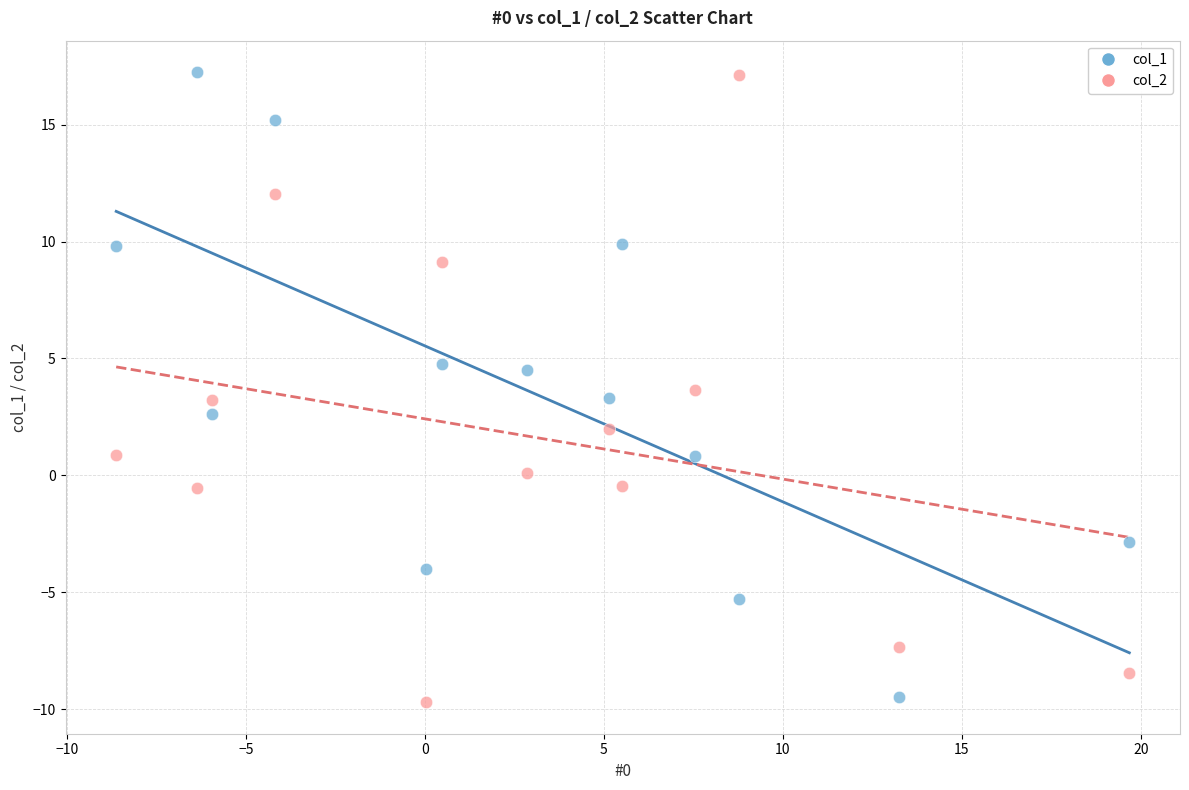

What is the X range (max minus min) for the scatter plot?

28.3